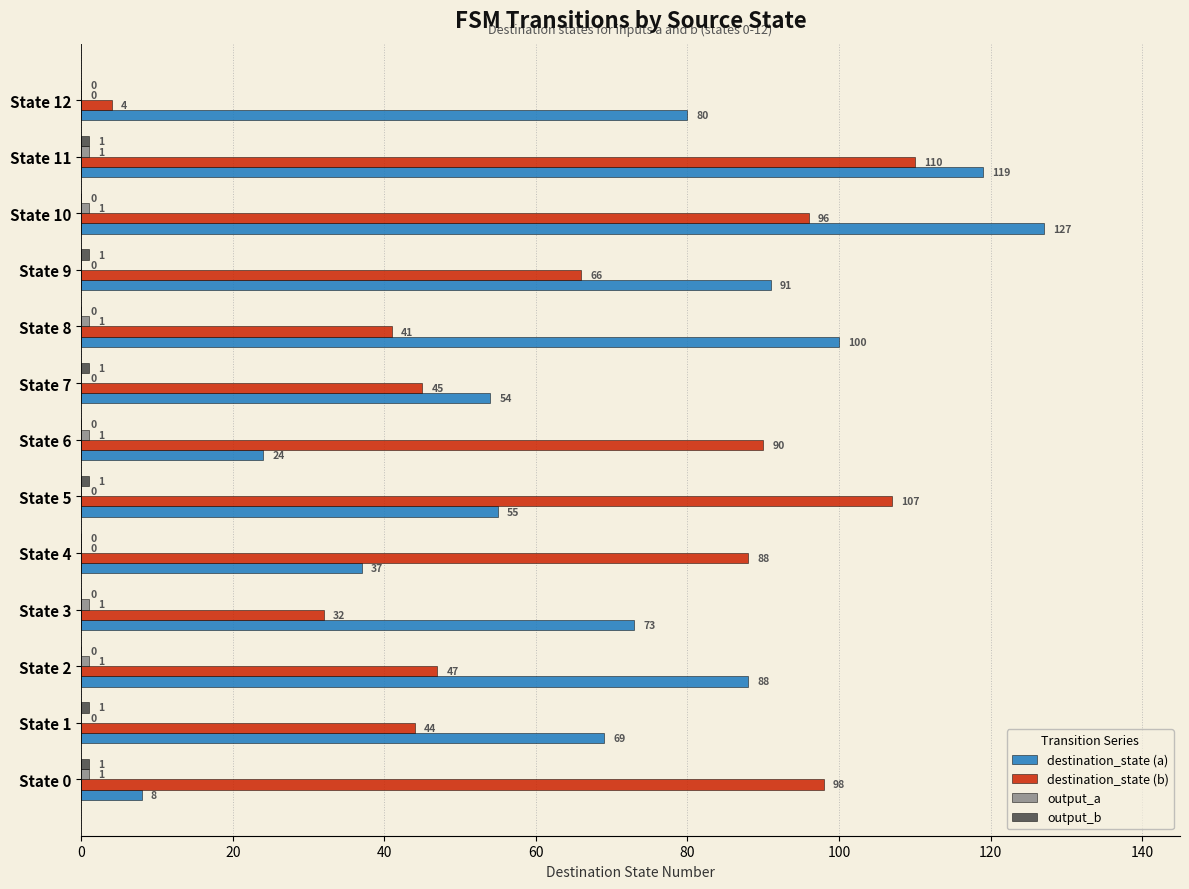

What is the total value across all series at State 10?

224